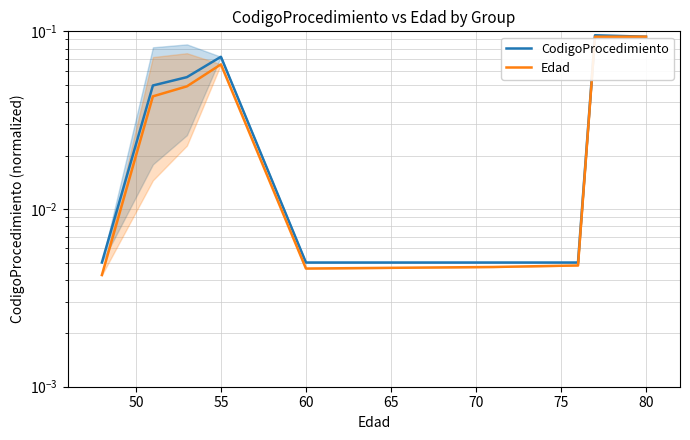

Which series changed the most between 50 and 65?

CodigoProcedimiento